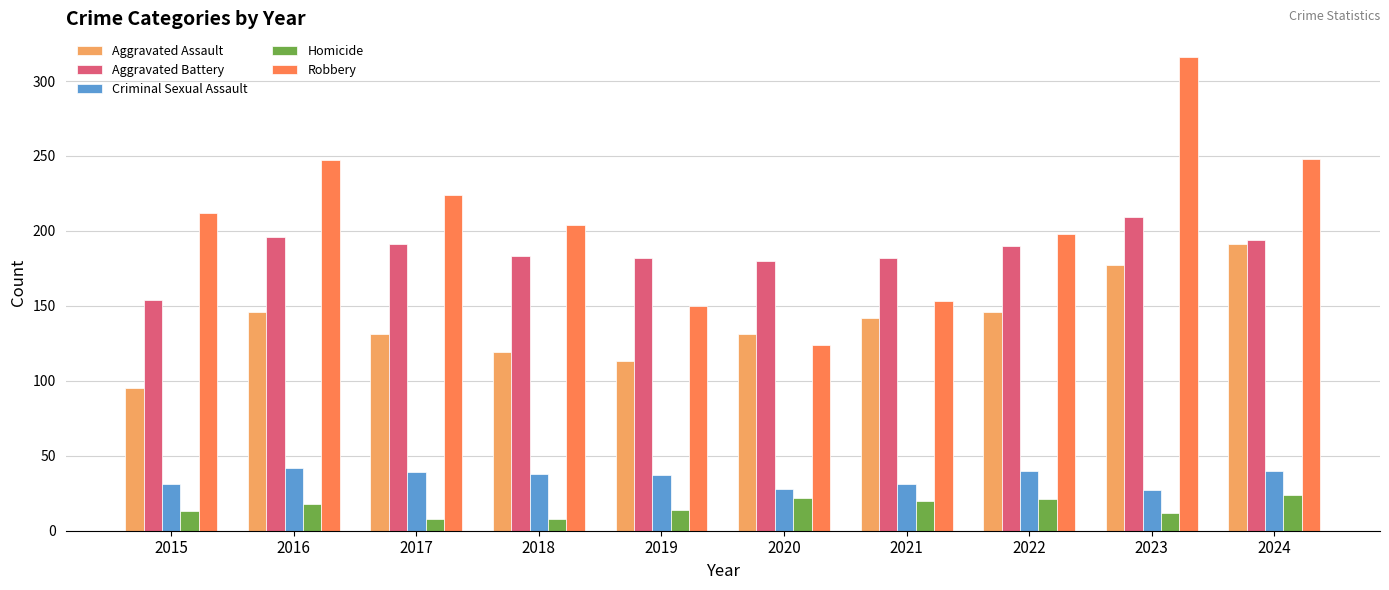

Is it true that Robbery equals 150 at 2019?

True